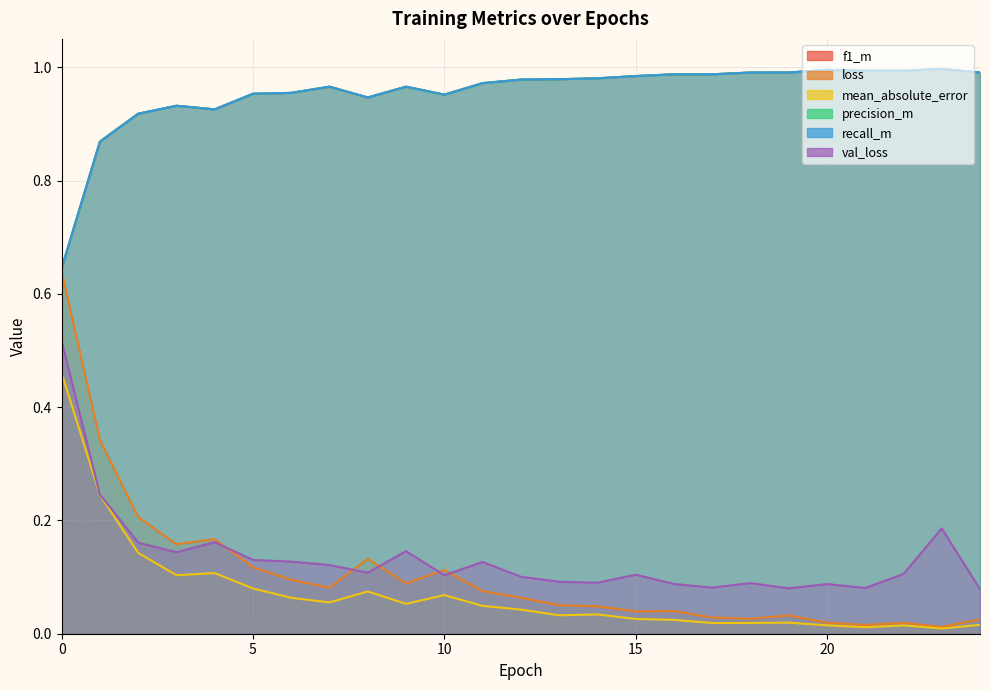

How many distinct data groups are displayed?

6